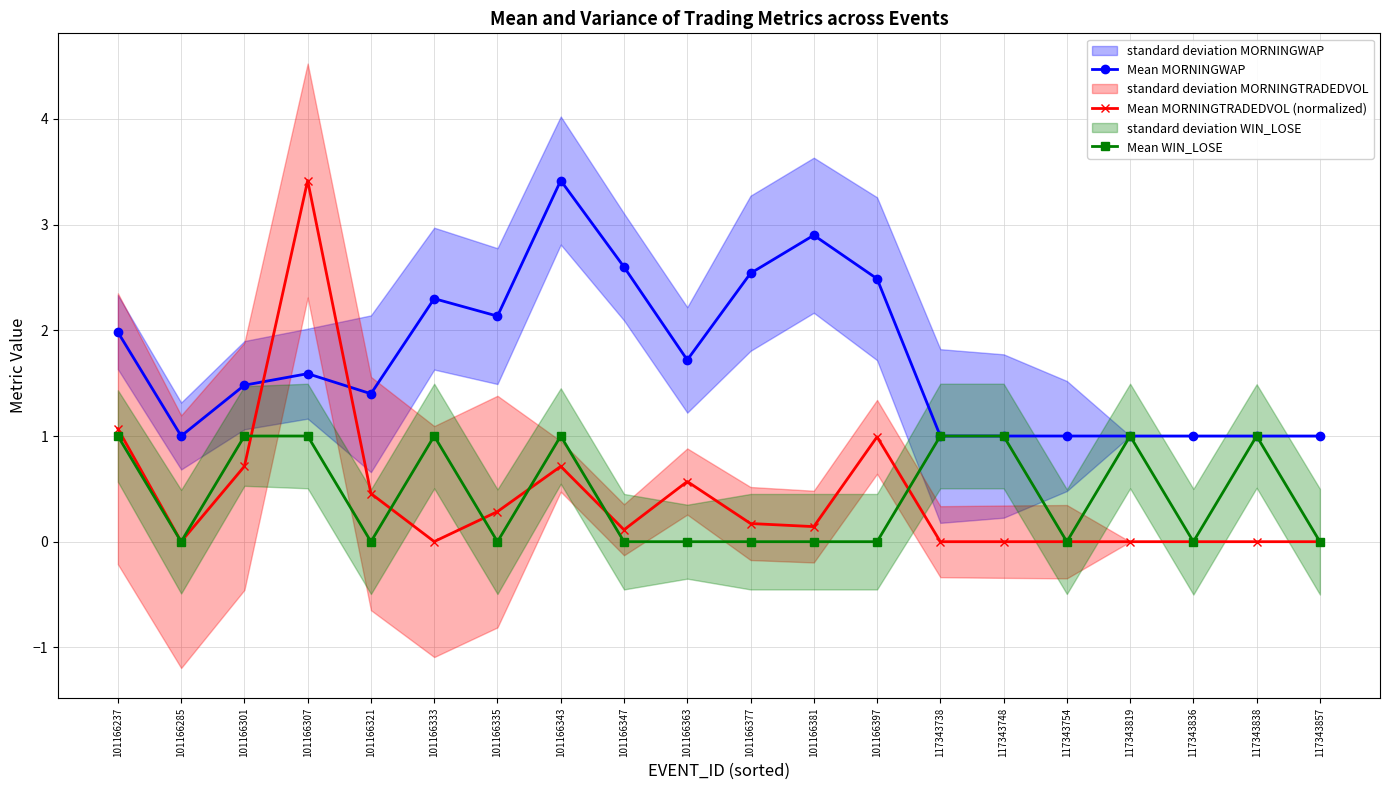

In Mean MORNINGTRADEDVOL (normalized), how many points are higher than both neighbors (excluding endpoints)?

4